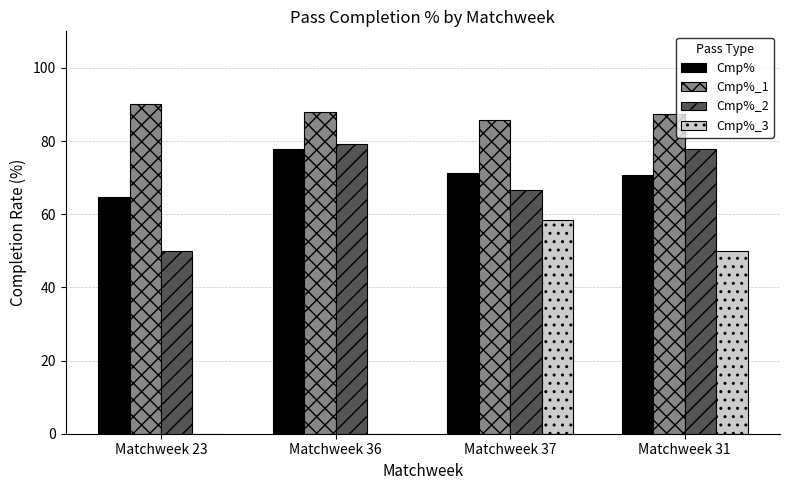

Between Matchweek 23 and Matchweek 31, which series saw the biggest shift?

Cmp%_3